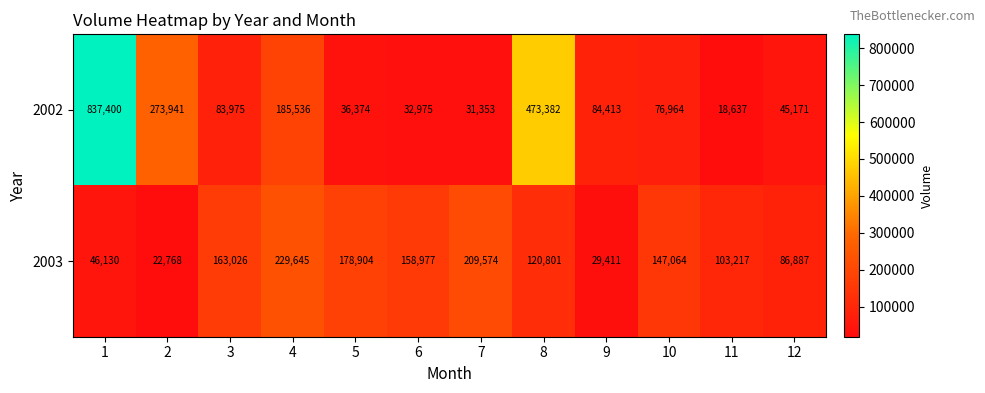

How many data points in 2002 are less than 83975?

6